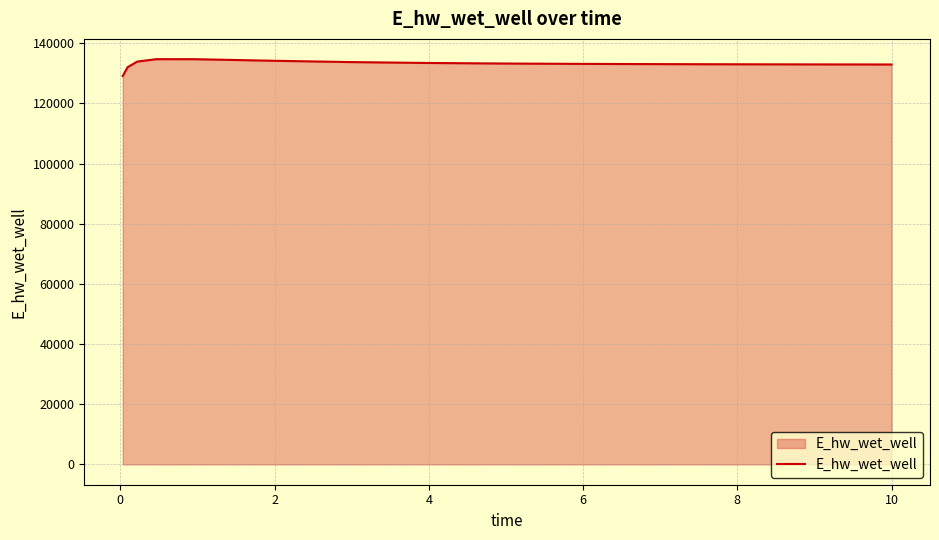

How many values exceed 133141?

8